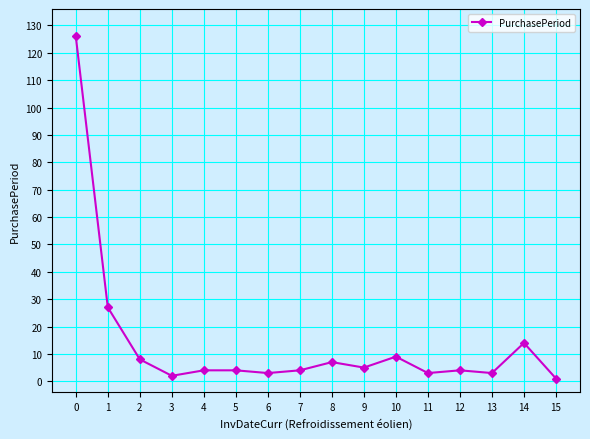

Approximately how many times larger is the value at 4 compared to 10?

0.4